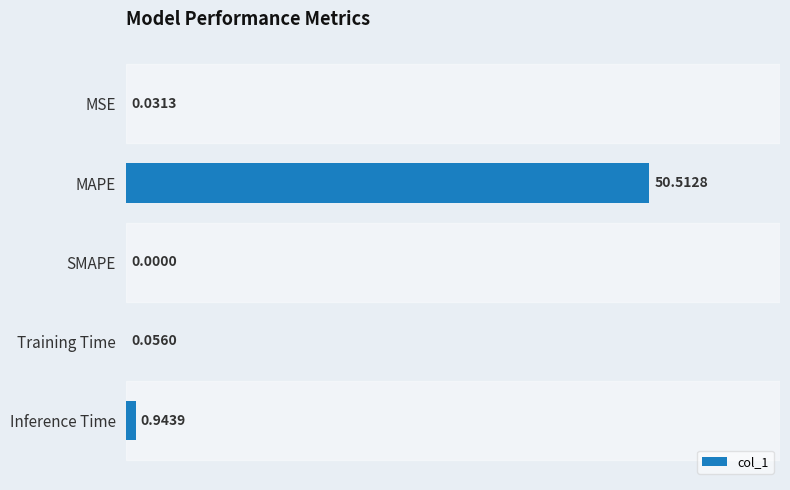

Are the bars horizontal?

Yes